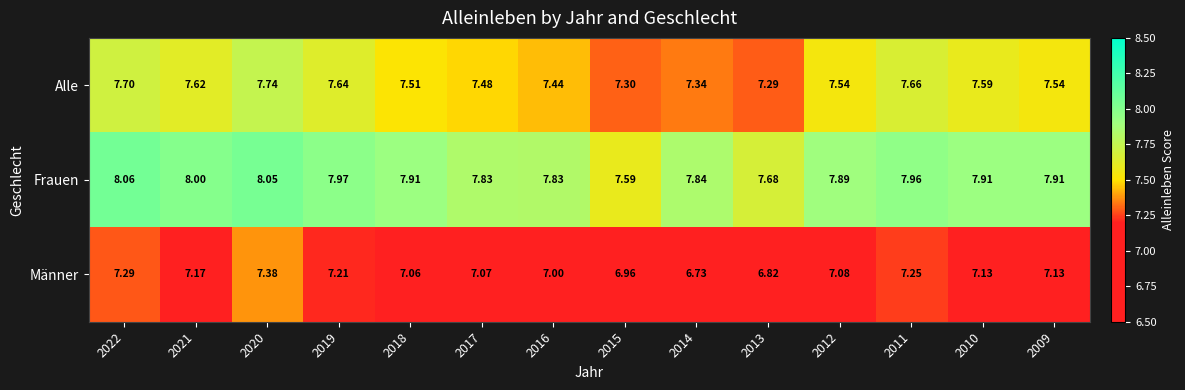

Which series changed the most between 2021 and 2010?

Frauen